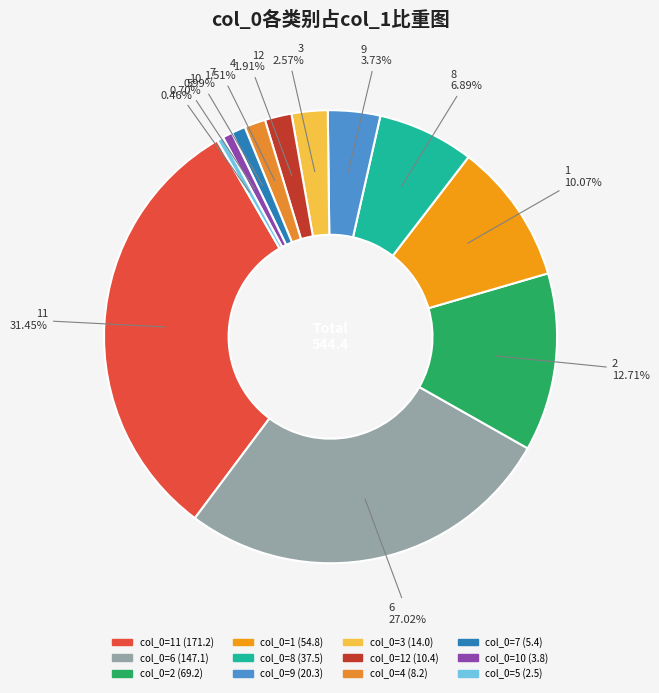

How many slices are in this pie chart?

12